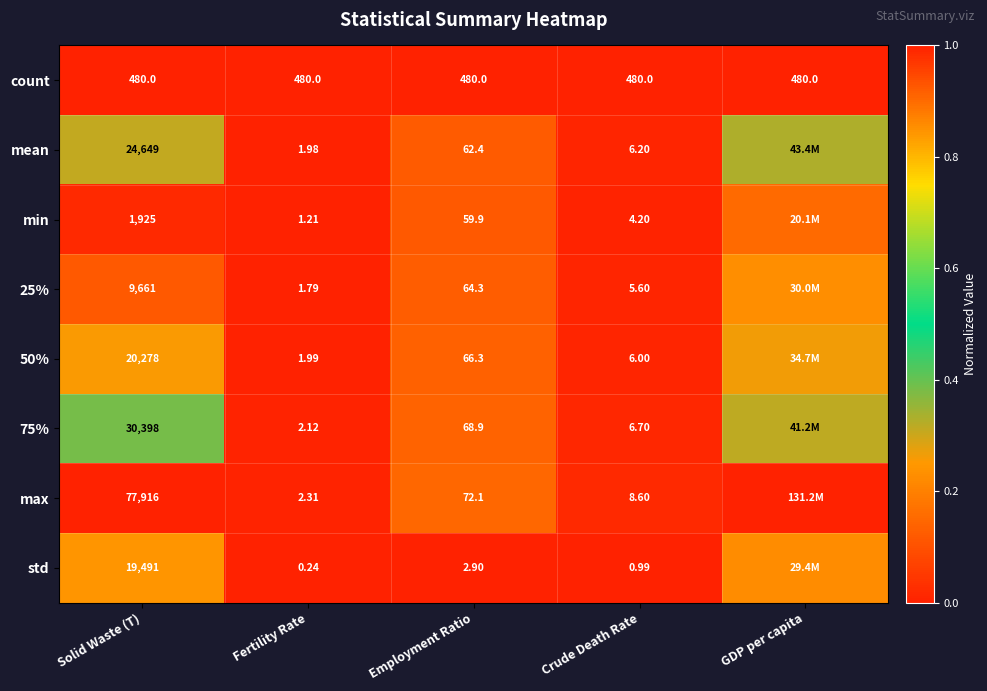

Is the value of count at Employment Ratio greater than the value of min at Crude Death Rate?

Yes